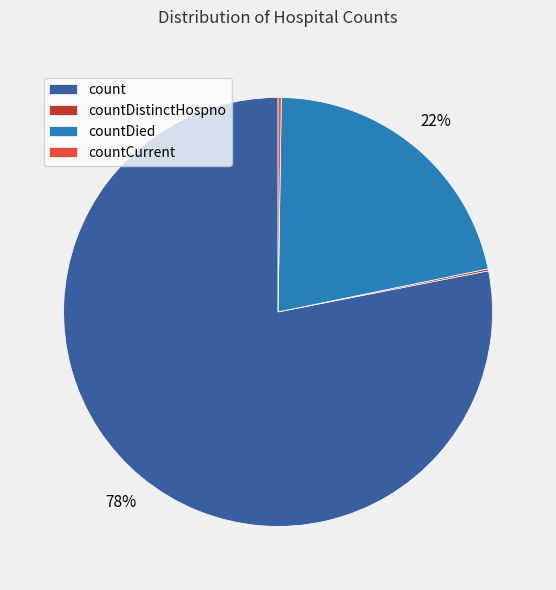

To the nearest percent, what is the combined percentage of countDied and count?

100%